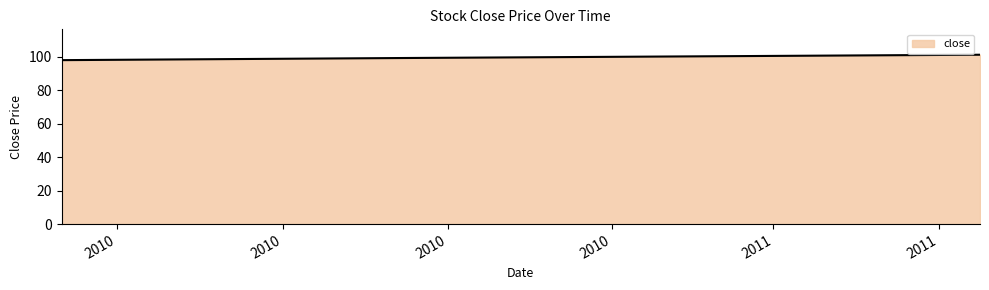

What is the average value?

99.3